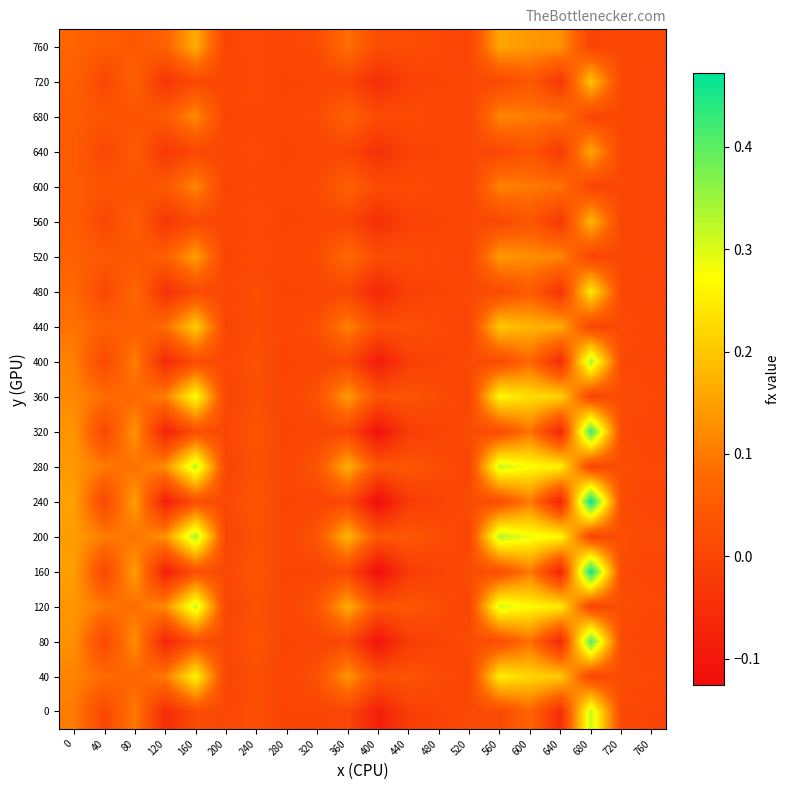

Which series has the largest range (max minus min)?

240